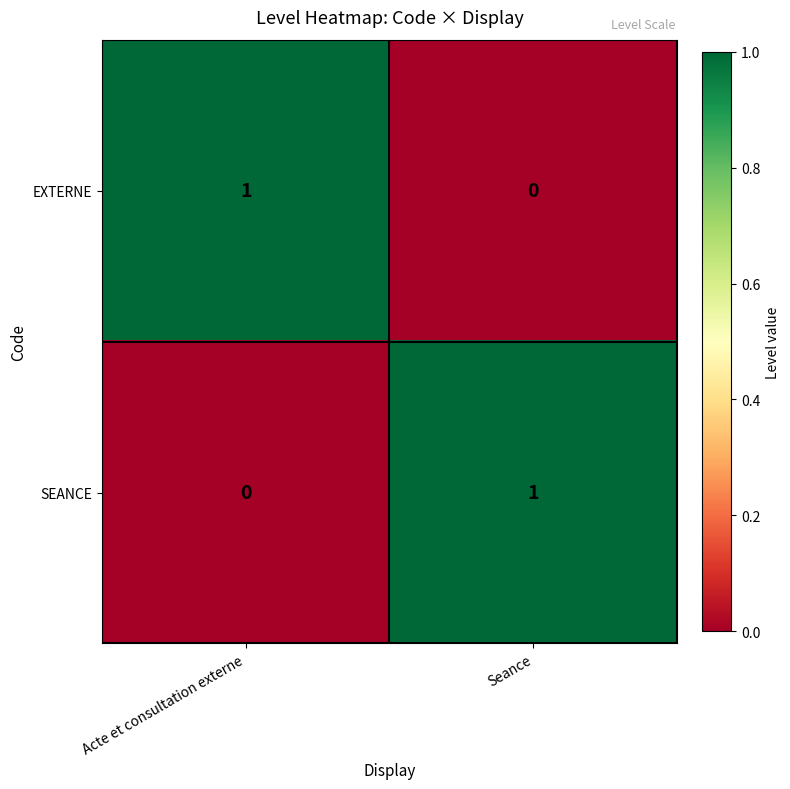

At which label does SEANCE reach its minimum?

Acte et consultation externe